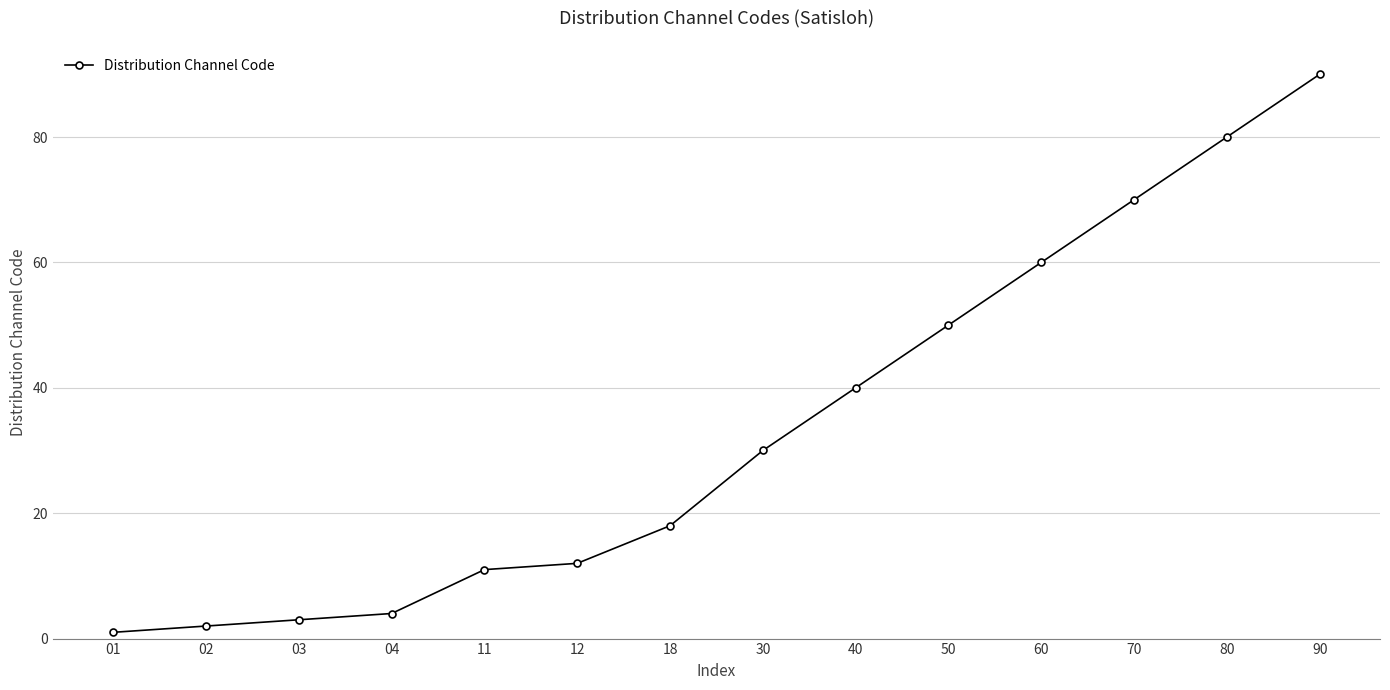

Between 12 and 40, which is larger?

40